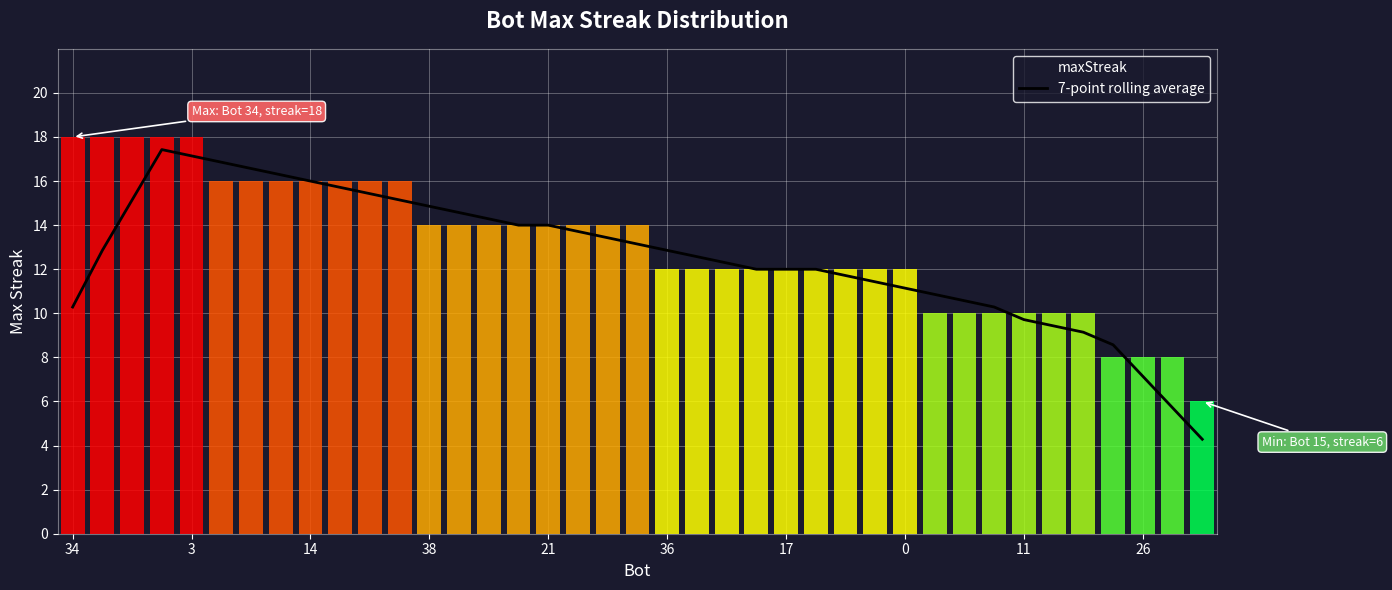

At which label is the value closest to 10?

34